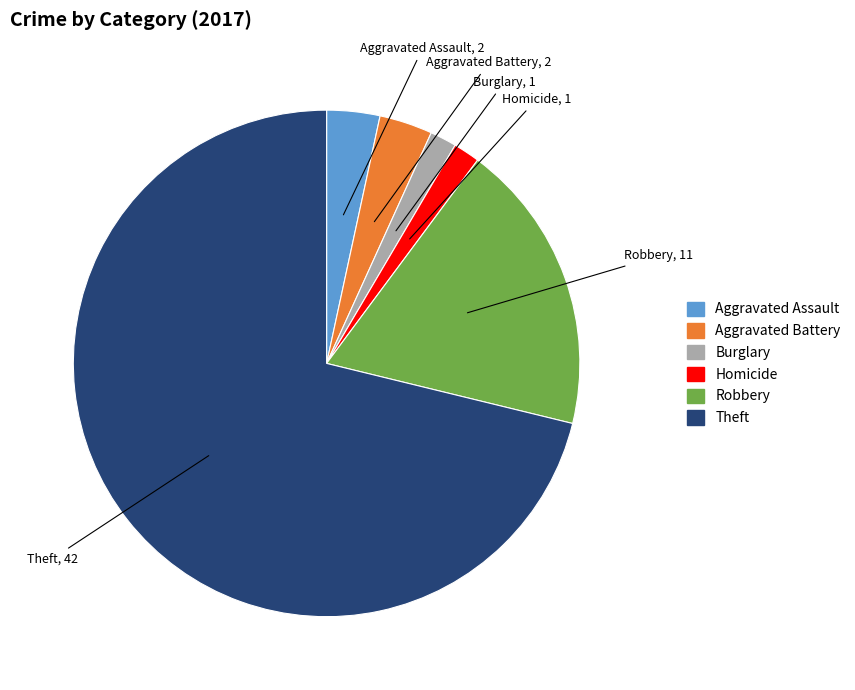

How many segments does this pie chart have?

6